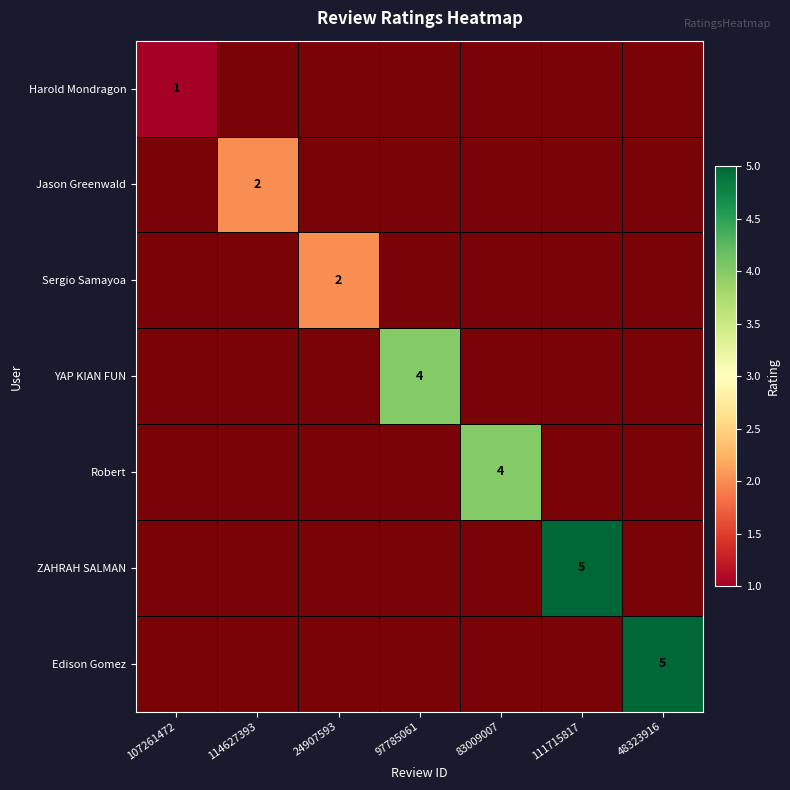

The value of Edison Gomez at 48323916 is 3. True or false?

False